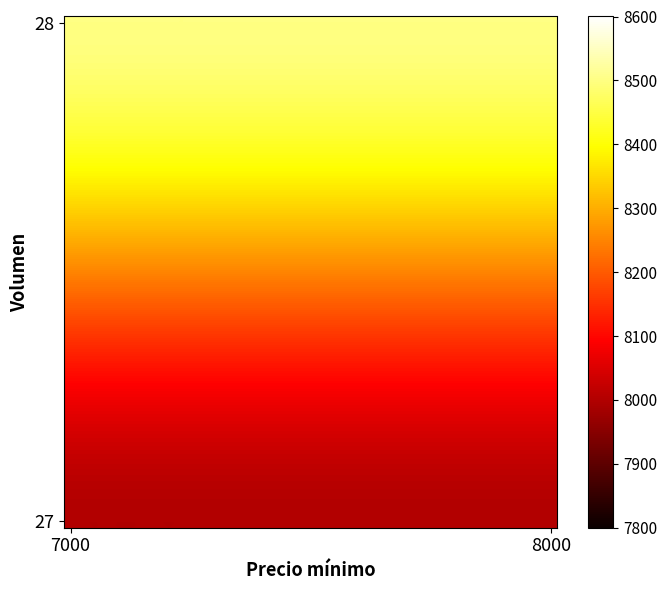

Count the number of categories in the chart.

40